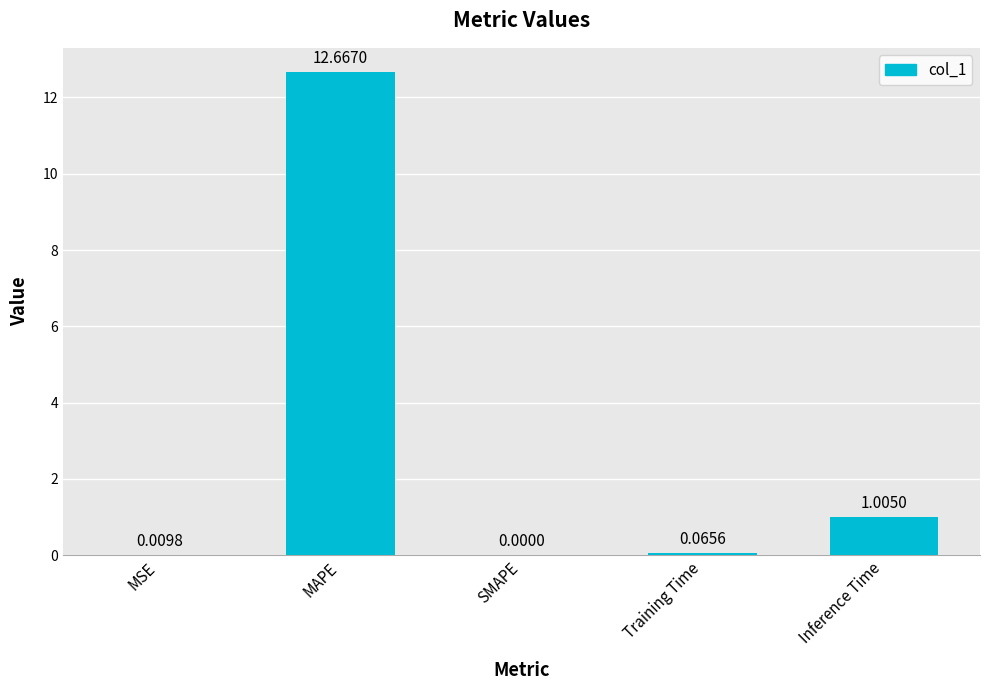

Which label corresponds to the largest value in the chart?

MAPE